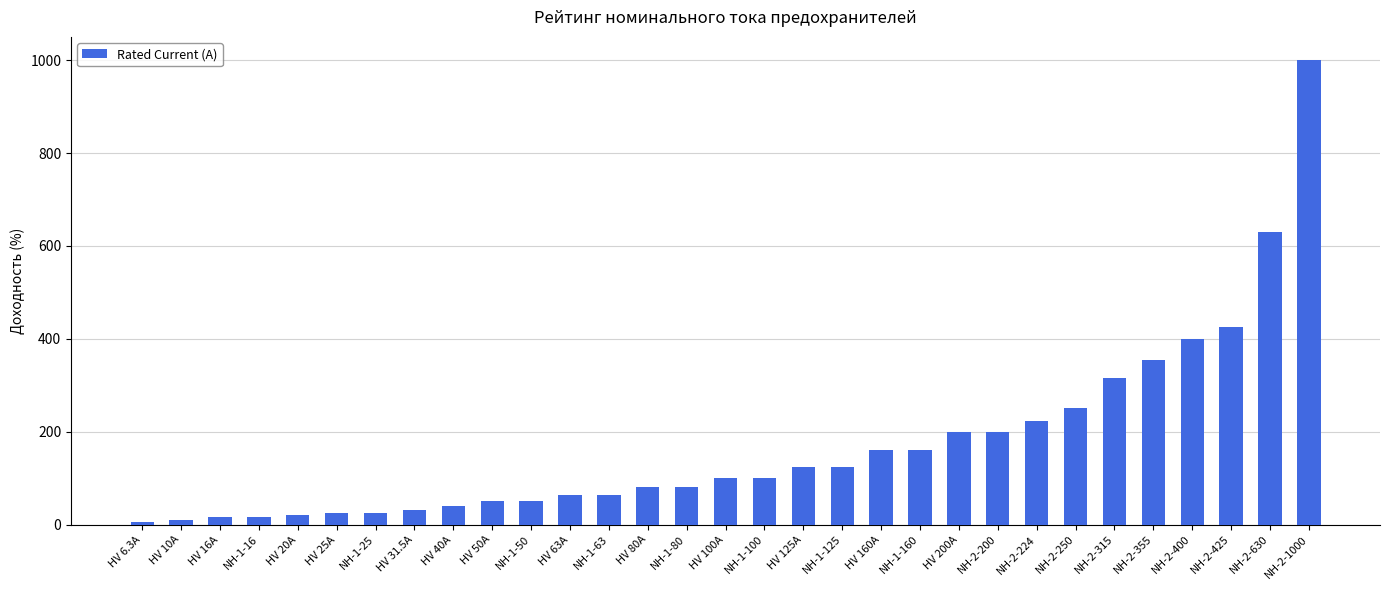

What is the ratio of the value at NH-2-250 to the value at NH-1-16?

15.6